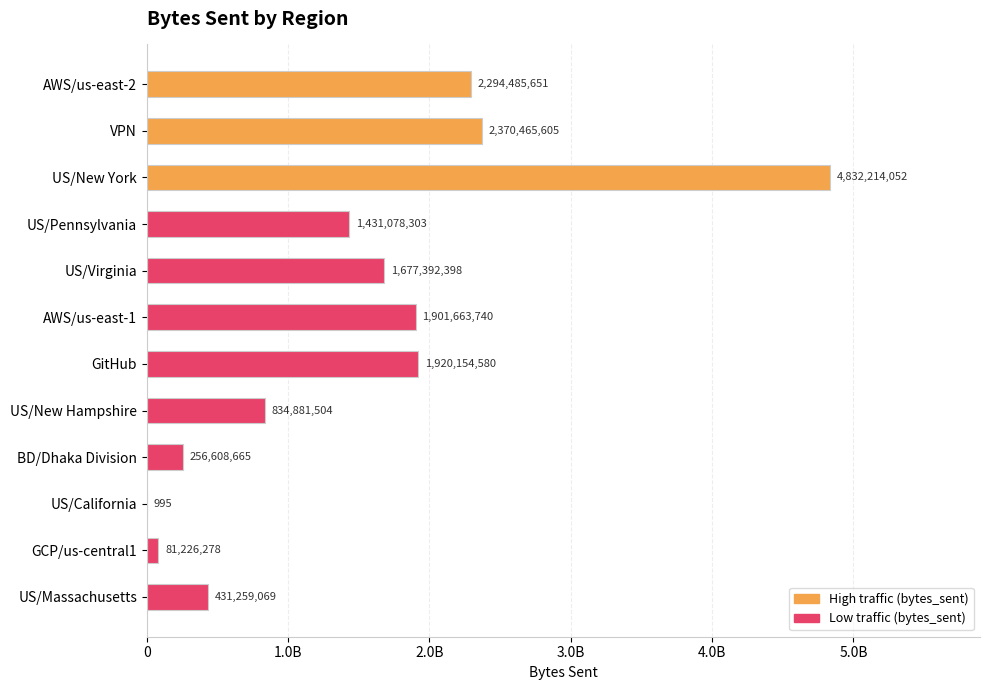

Where is the data nearest to the value 2416107523?

VPN